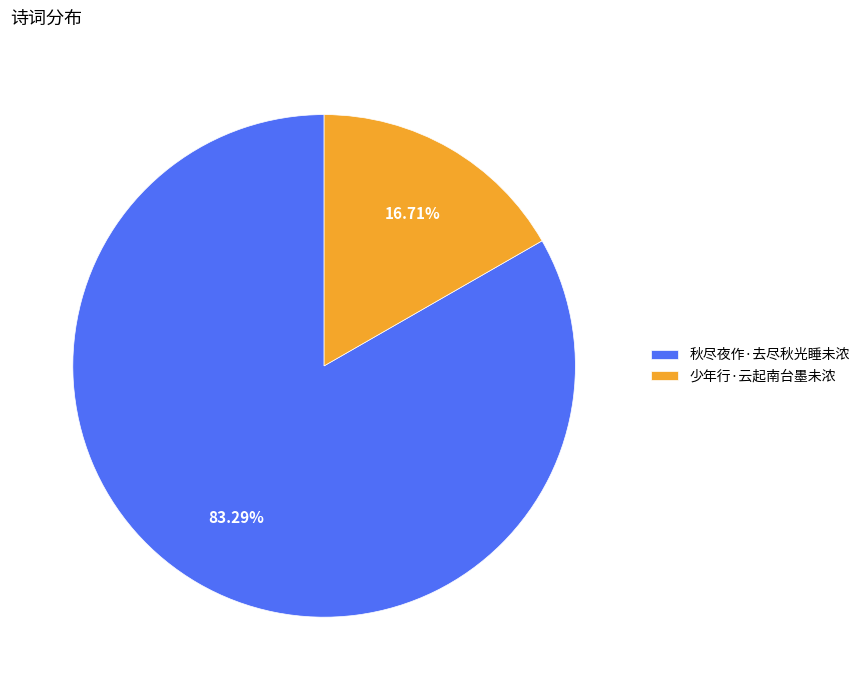

Which category has the biggest portion of the pie?

秋尽夜作·去尽秋光睡未浓